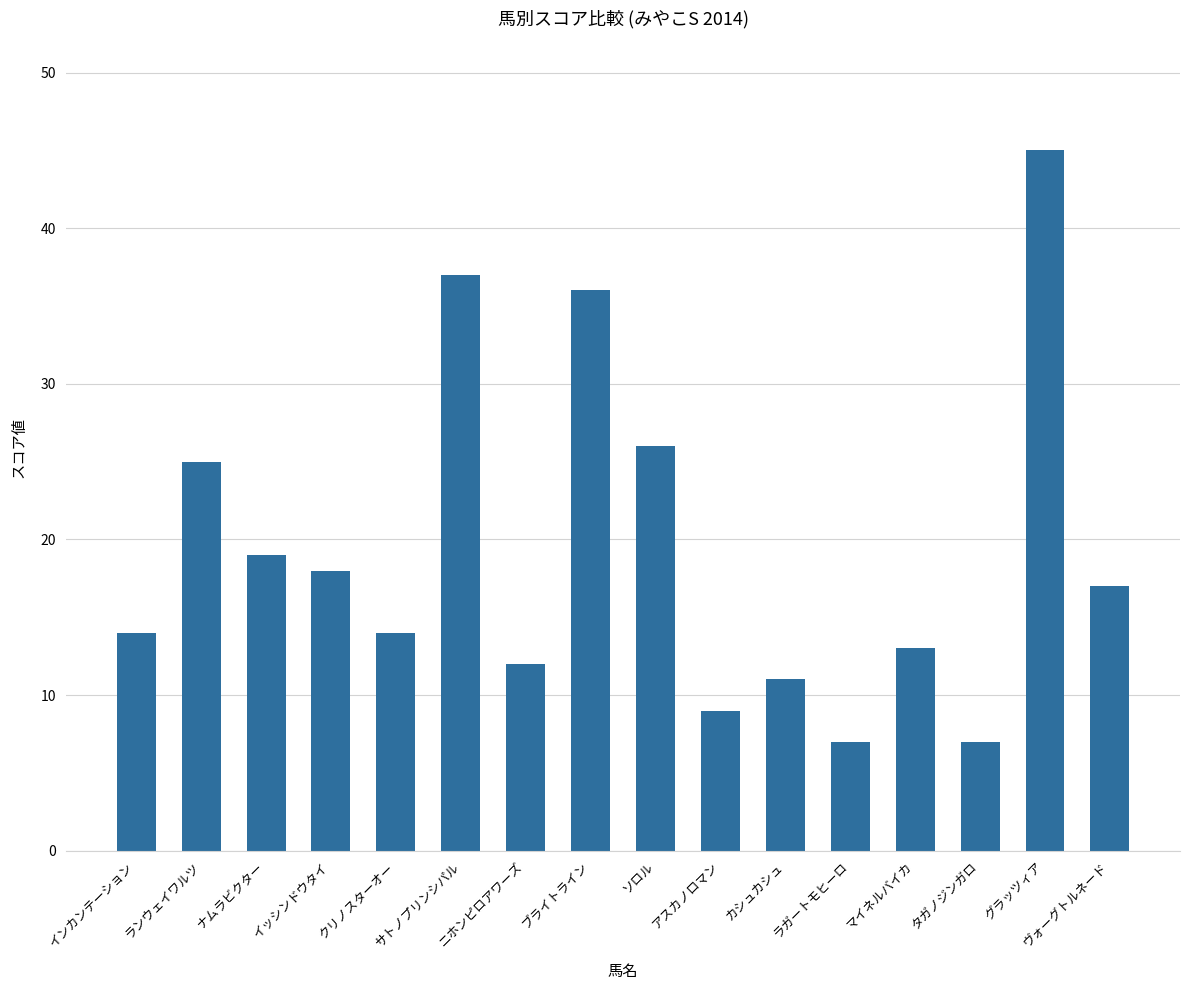

What position from the left is ナムラビクター?

3